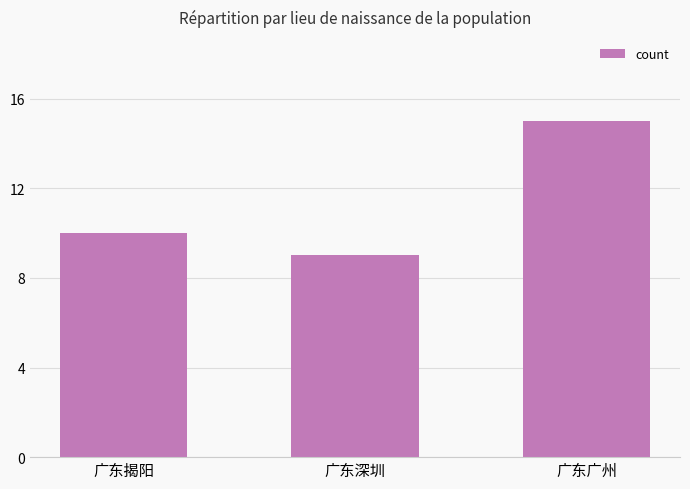

Count the values in the range 9 to 15.

3